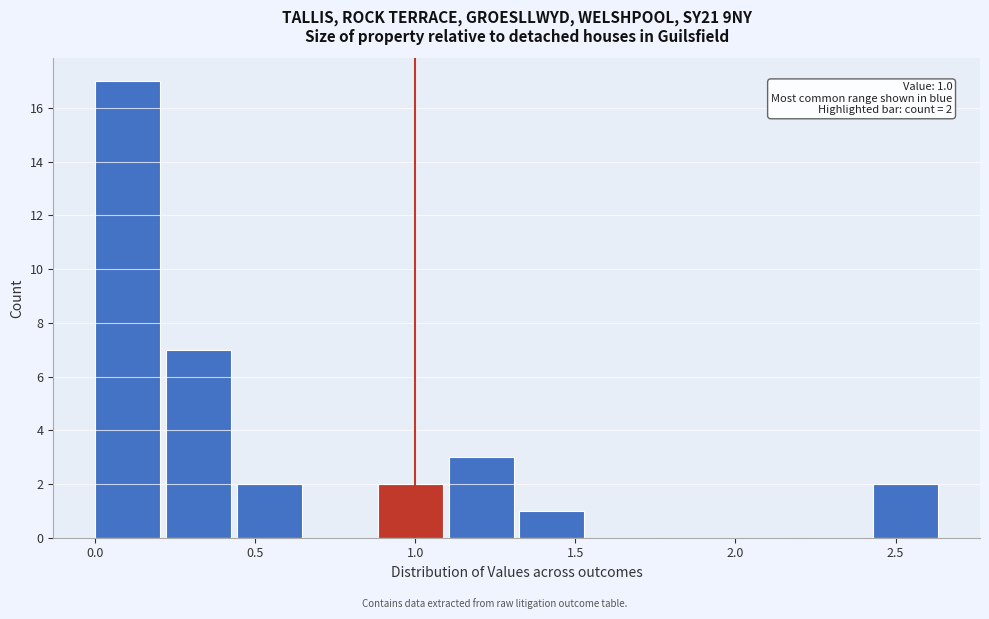

Which range on the x-axis has the tallest bar?

0.00 to 0.20